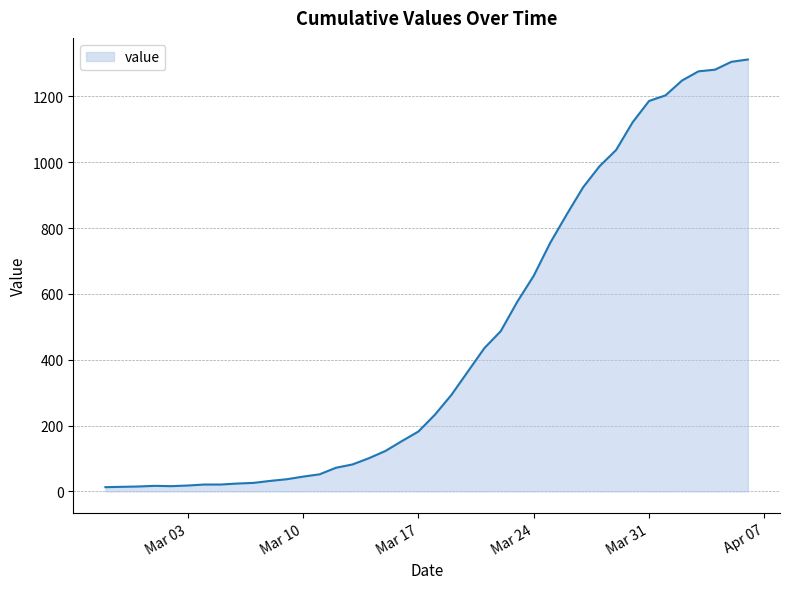

Count the number of data series in this chart.

1